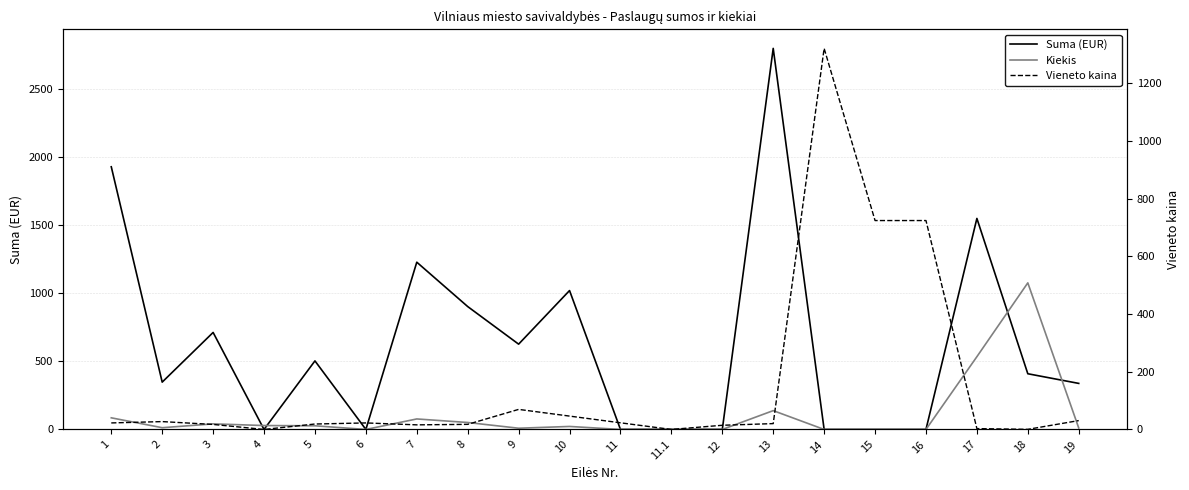

What is the label of the 9th point from the right?

11.1